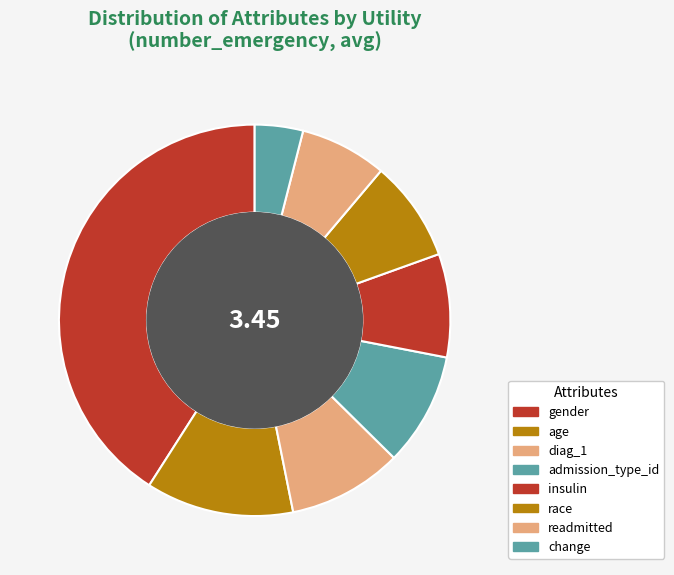

Does age represent more than half of the total?

No